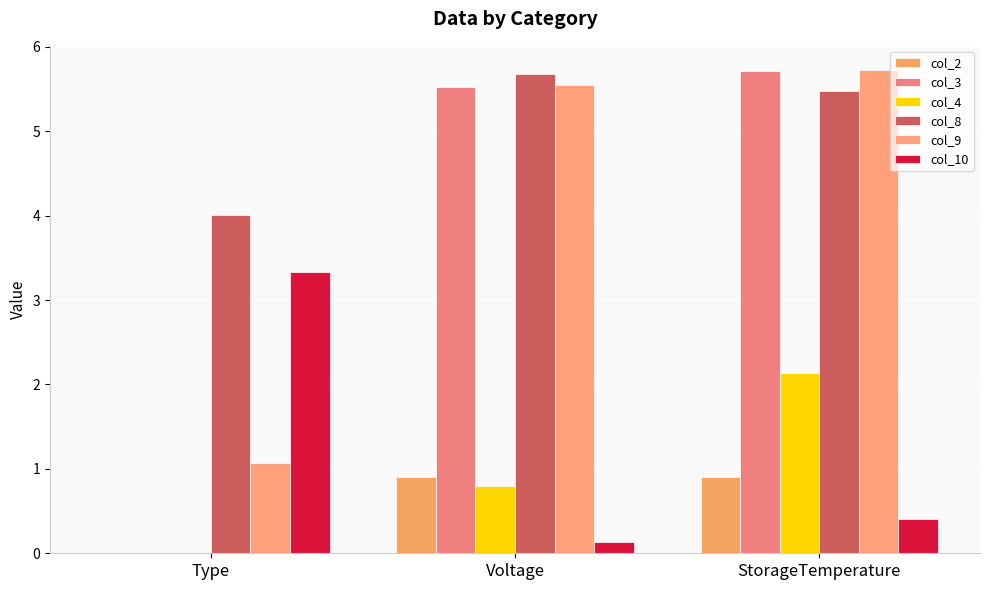

Which series has the largest range (max minus min)?

col_3